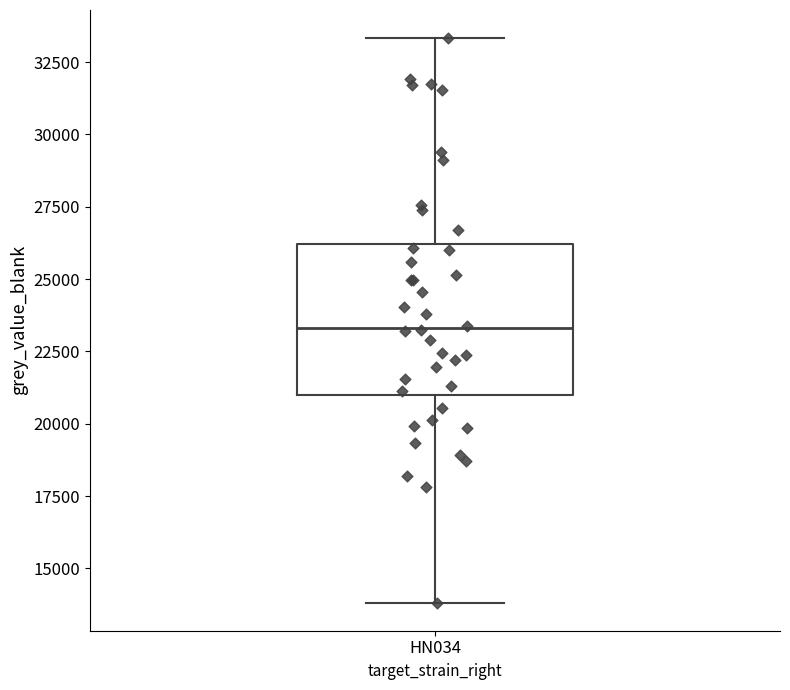

Where does the lower whisker of the box for HN034 end on the y-axis? The values are not printed on the chart, so give them approximately, as read against the axis.

14000